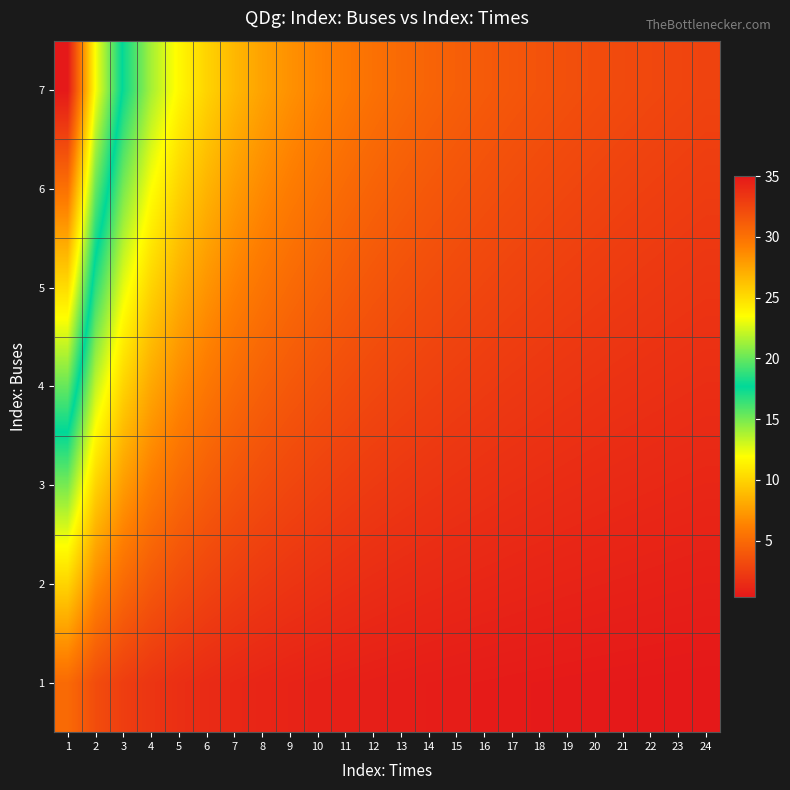

List the series in order of their peak value, lowest first.

1, 2, 3, 4, 5, 6, 7